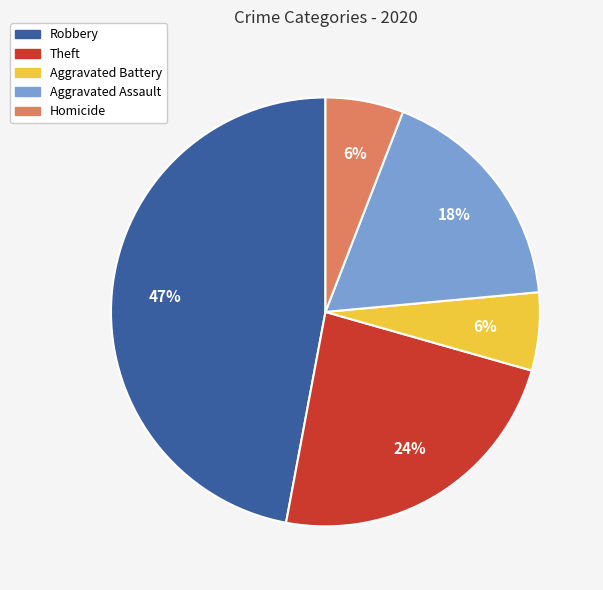

To the nearest percent, what is the average slice percentage?

20%